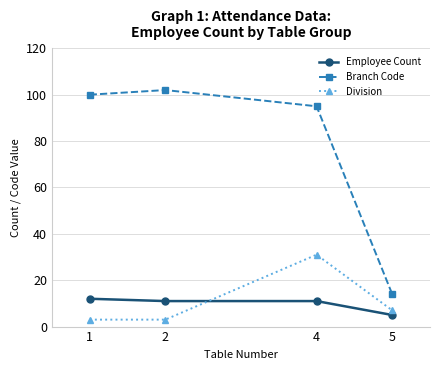

How many Employee Count values are between 11 and 12?

3